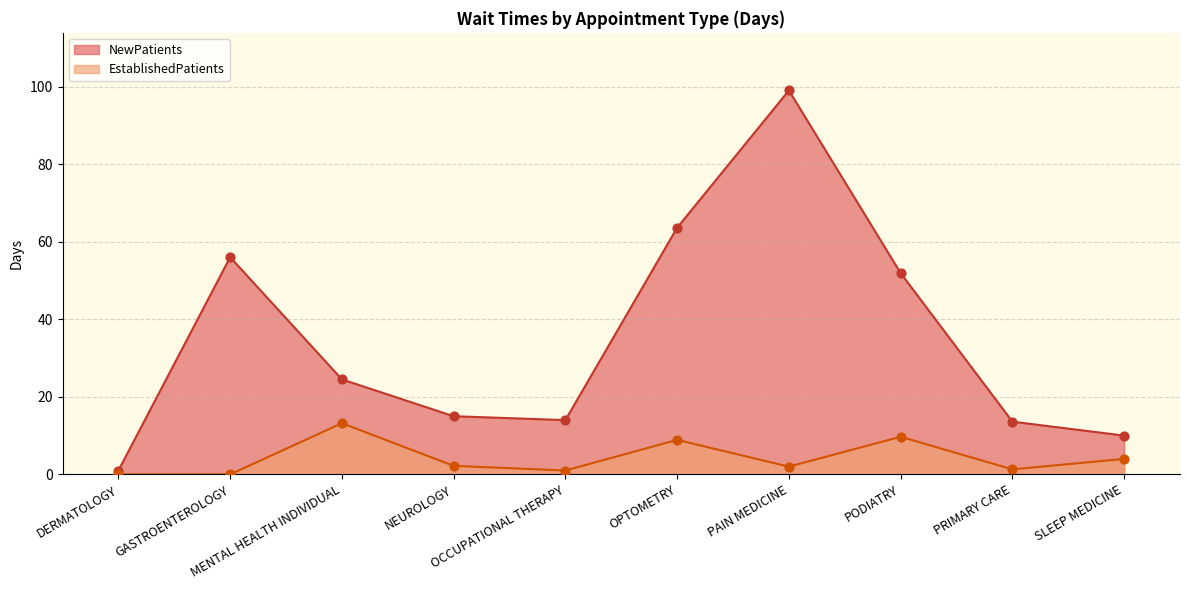

Which series has the largest Y range (max minus min)?

NewPatients